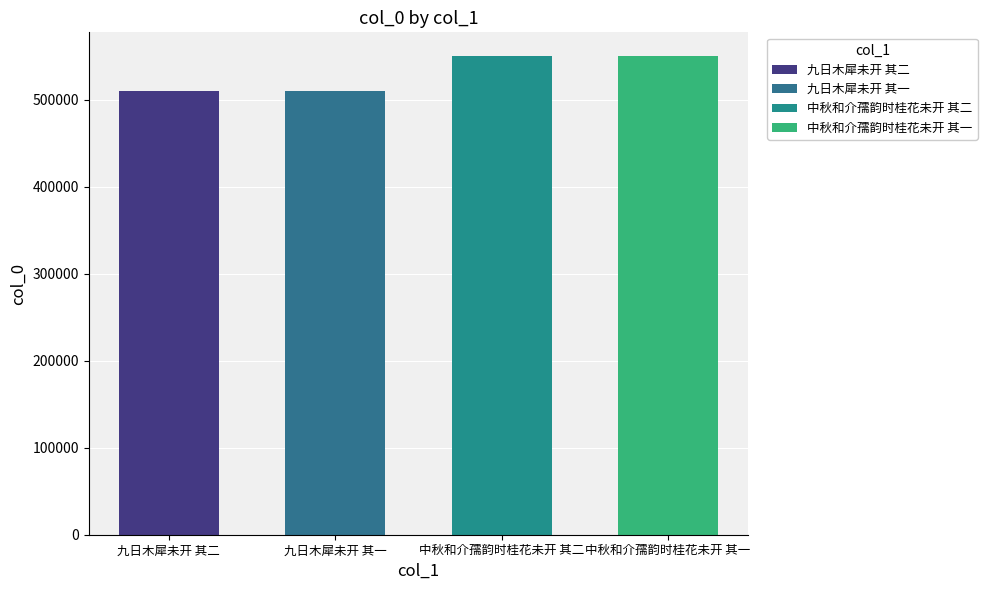

Reading left to right, list all the values displayed in this chart.

510102	510101	550049	550048